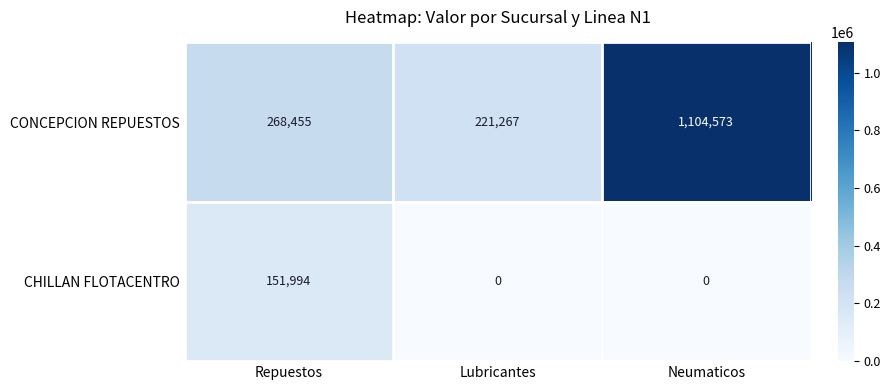

Which series changed the most between Repuestos and Lubricantes?

CHILLAN FLOTACENTRO